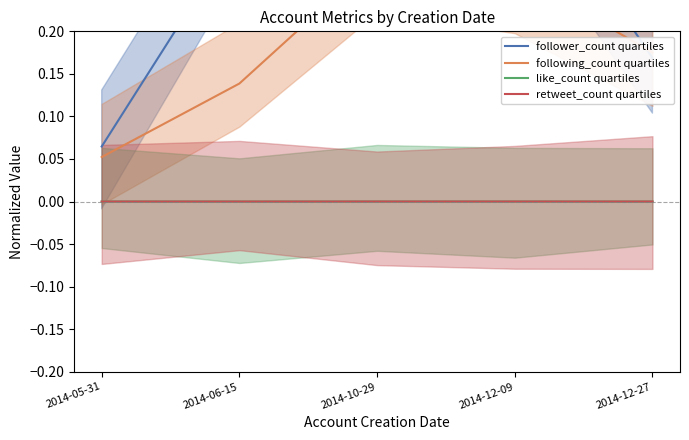

What is the difference between the maximum and second lowest values in the following_count quartiles series?

0.1